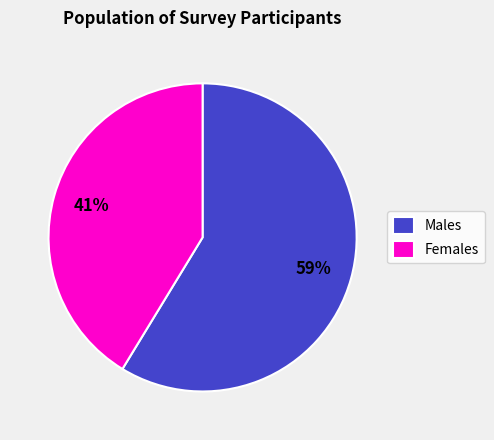

How many segments does this pie chart have?

2